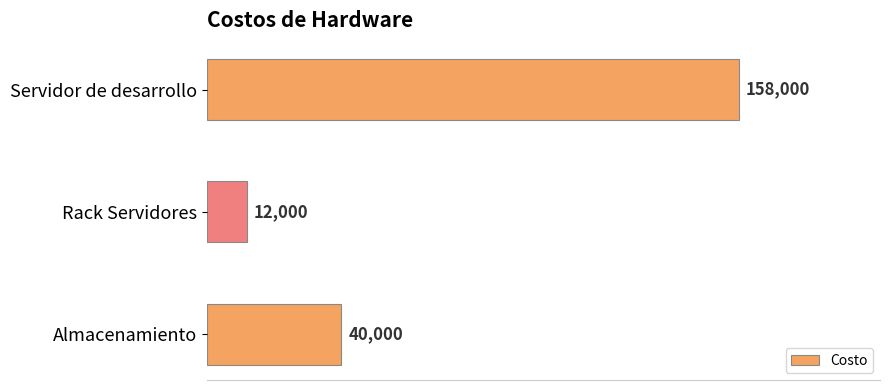

What is the difference between the second highest and minimum values?

28000